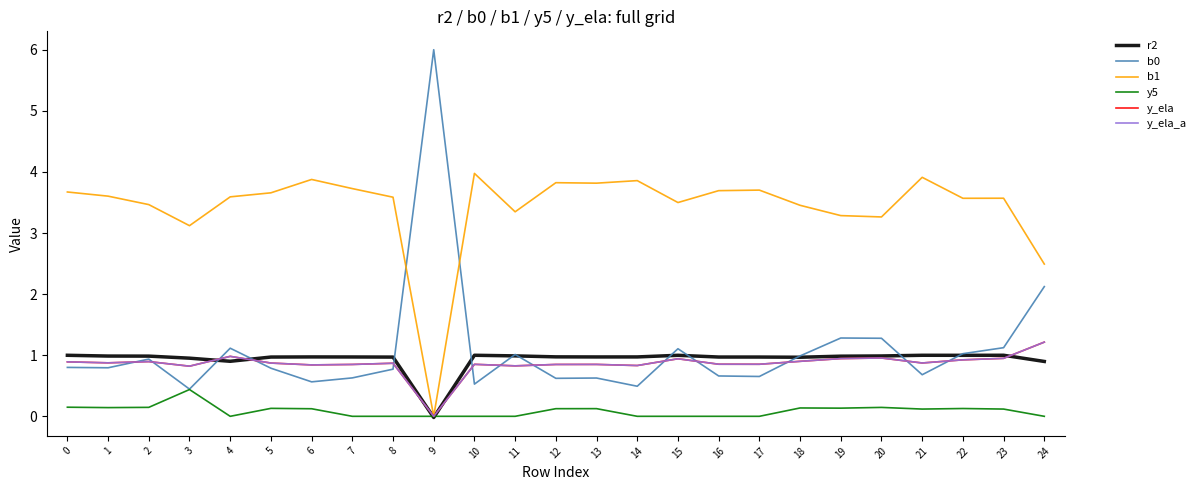

Which series has the widest spread of values?

b0